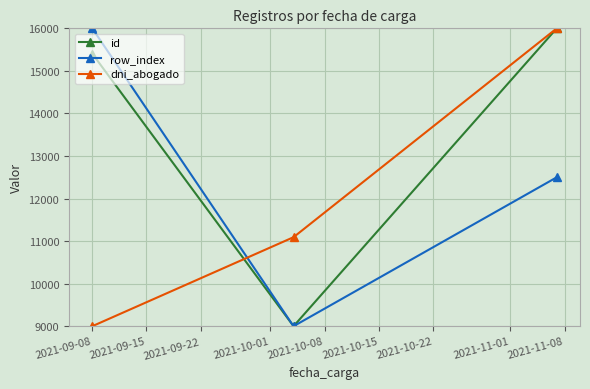

What is the value of the id point at the 1st from the left?

15406.2